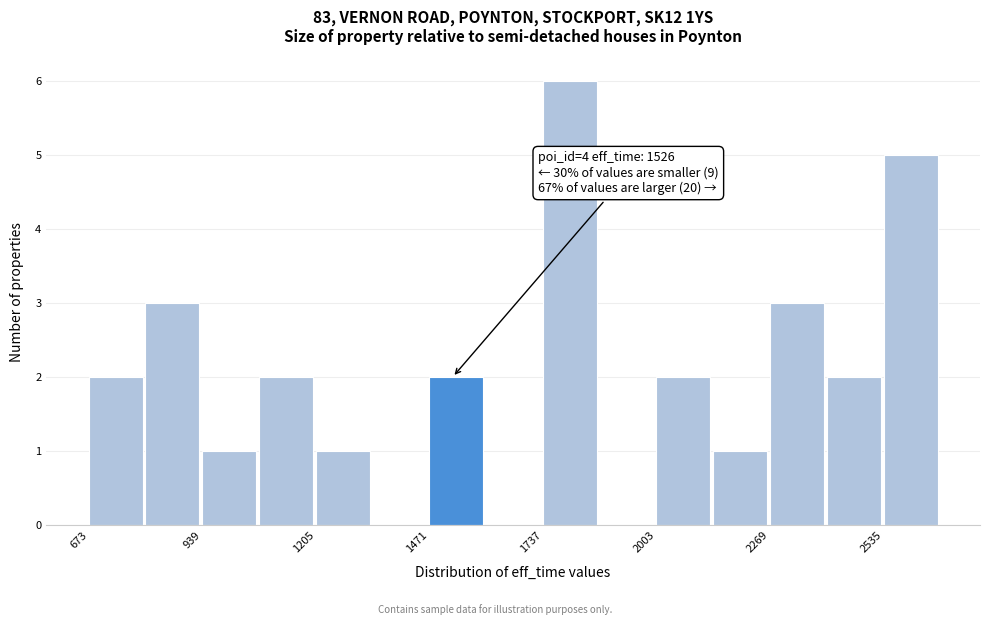

Around what value on the x-axis is the tallest bar? Give the approximate position of its centre, as read against the axis.

1800